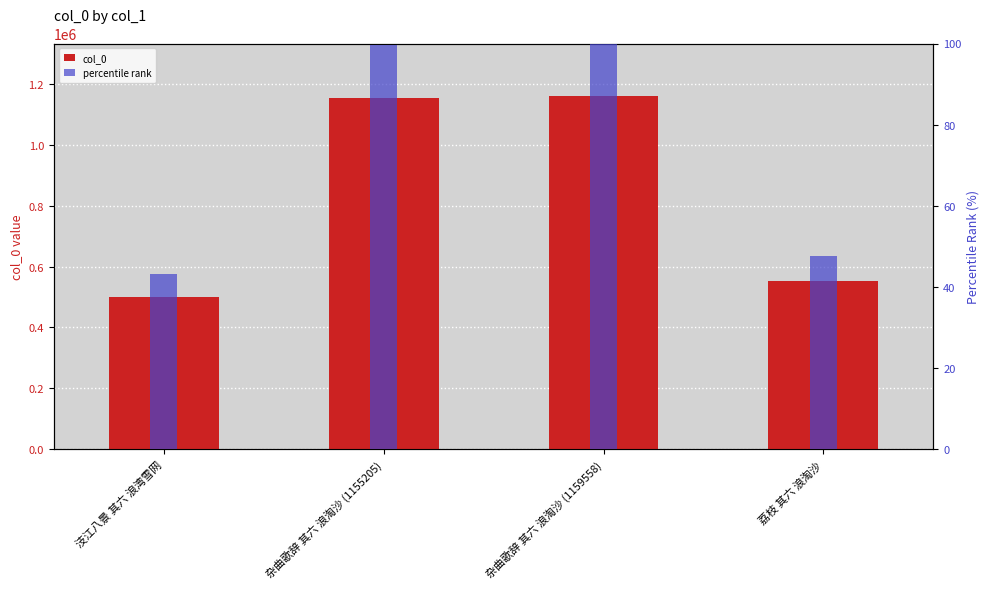

What is the difference between the maximum and second lowest values in the percentile rank series?

52.4